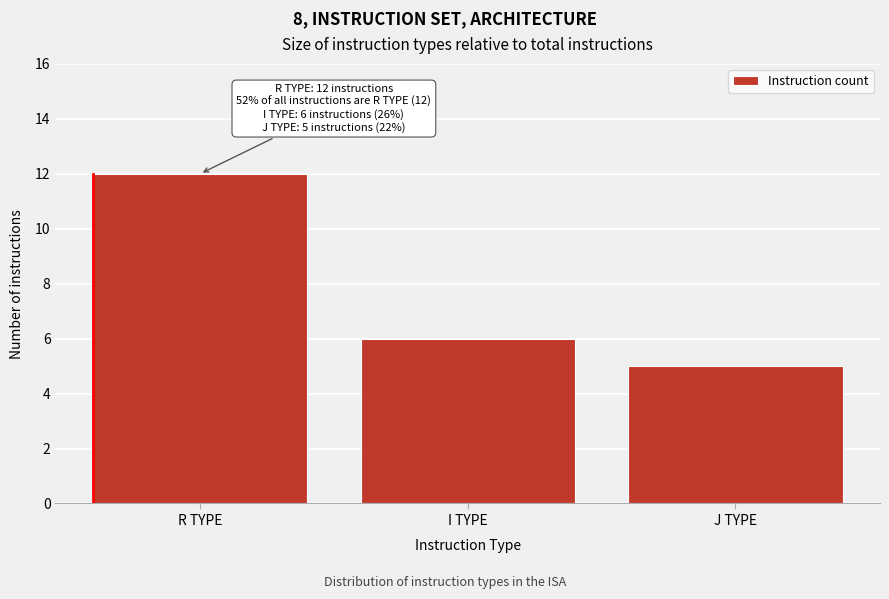

Reading right to left, extract all data points from this chart.

5	6	12